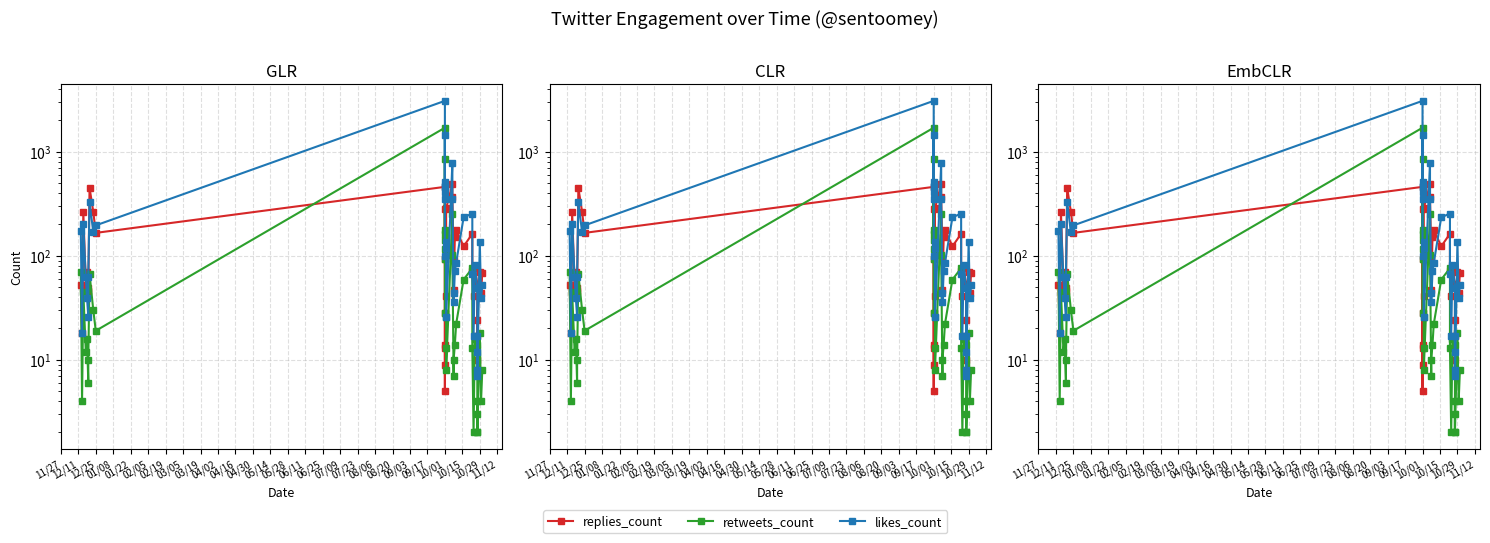

What position from the right is 12/25?

38